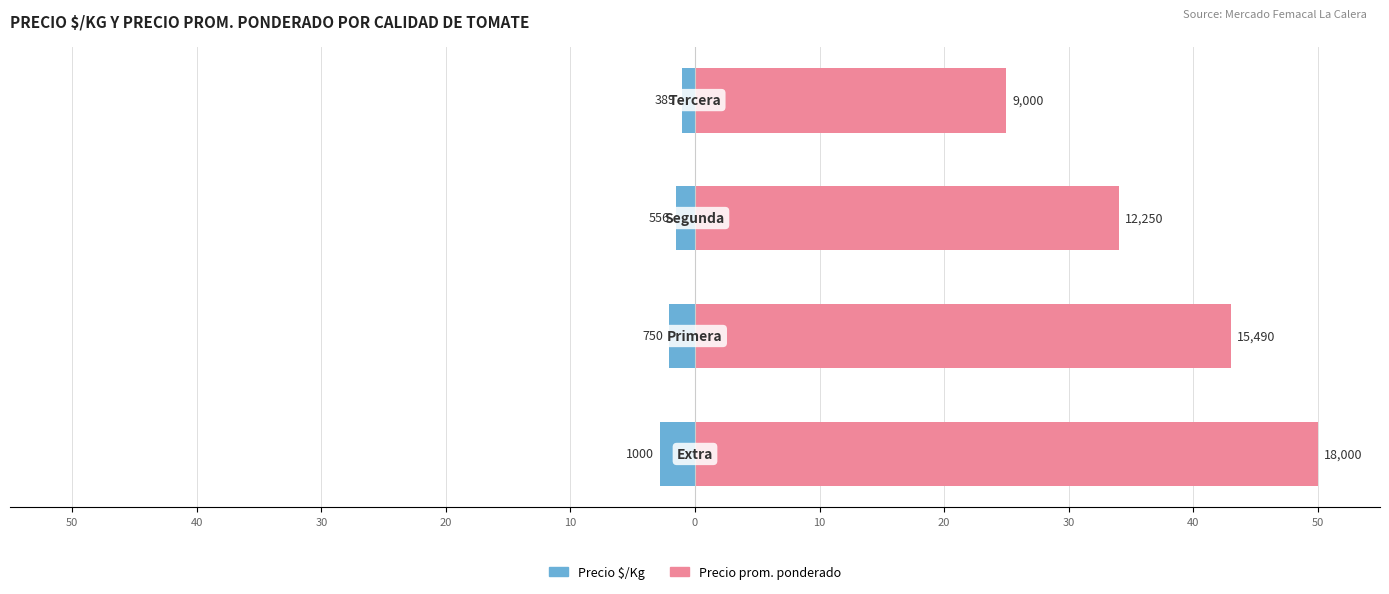

What is the sum of the Precio prom. ponderado values at 20 and 40?

68.0